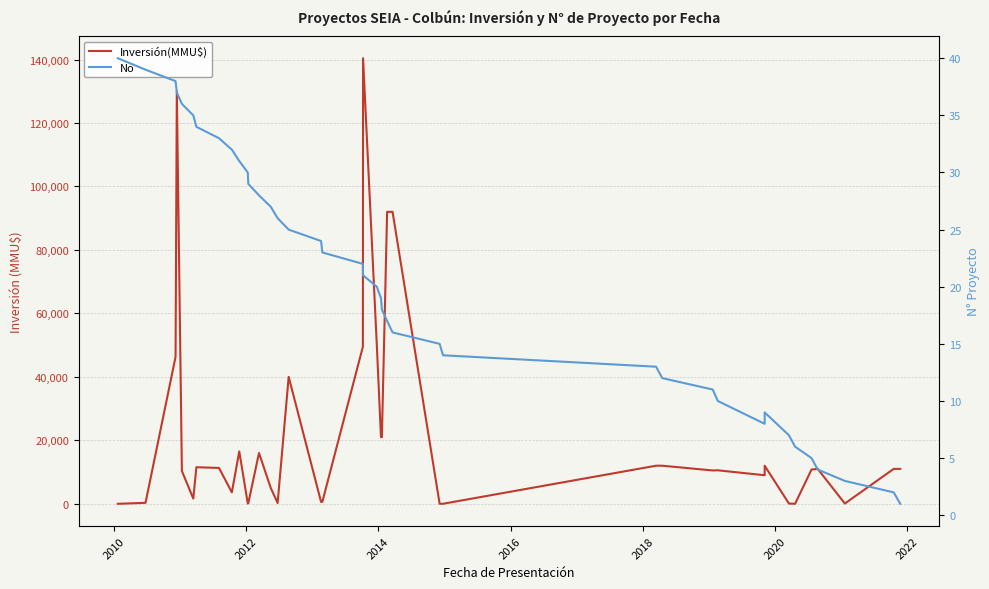

True or false: No has more than 1 interior local peaks.

False